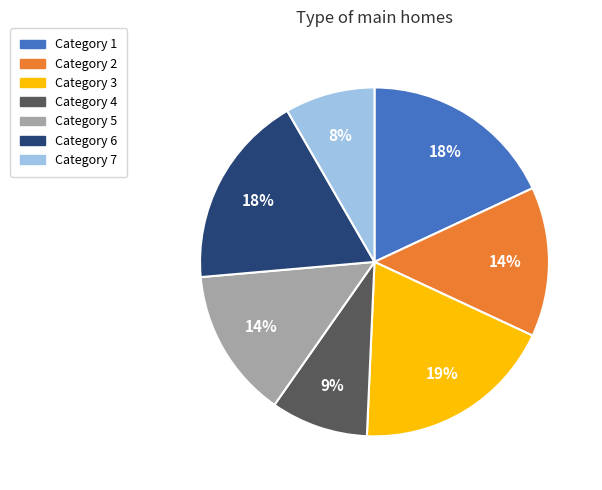

Count the number of slices in the pie.

7